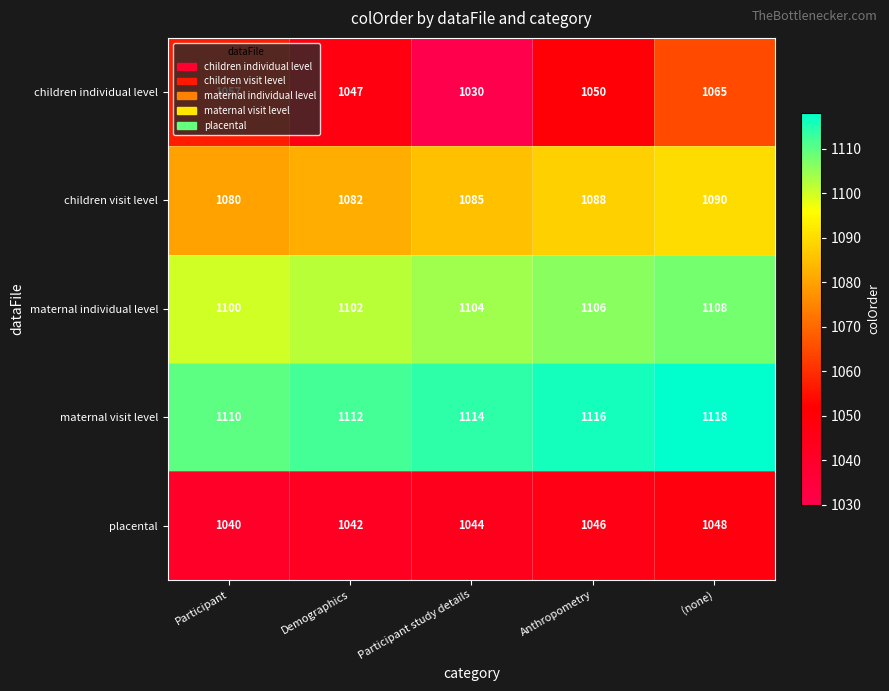

At how many categories does at least one series exceed 1036?

5